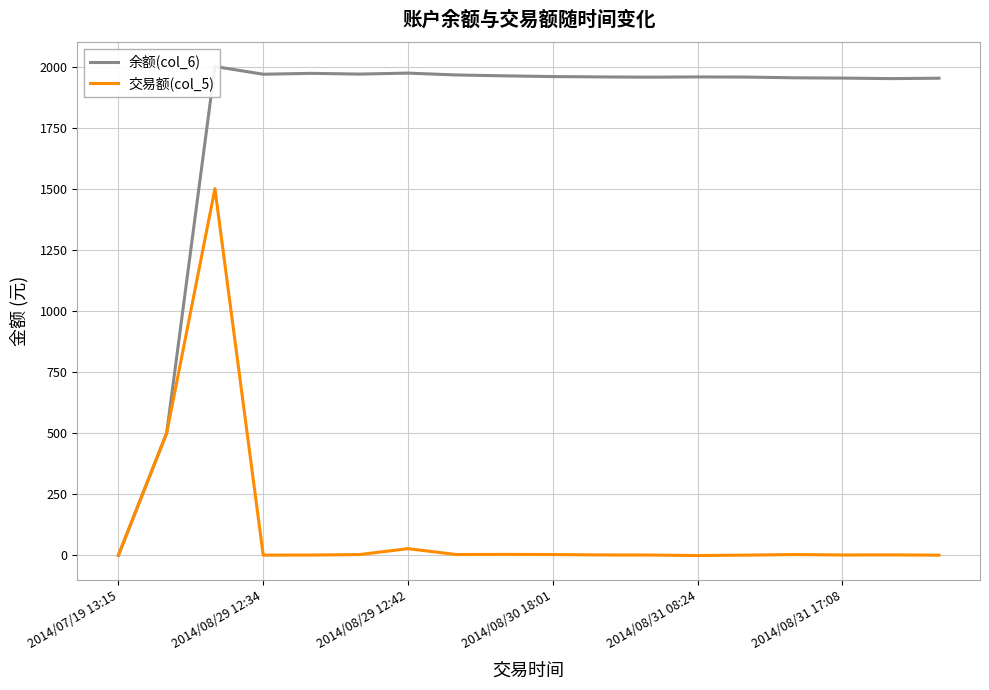

What is the value of the 交易额(col_5) point at the 16th from the left?

1.2